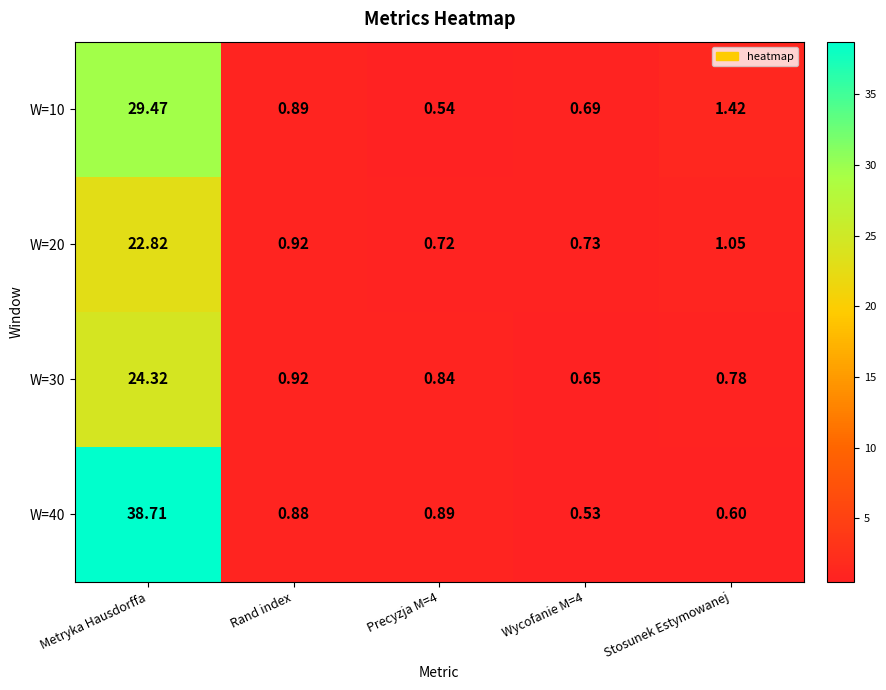

At which category does the chart reach its peak across all series?

Metryka Hausdorffa